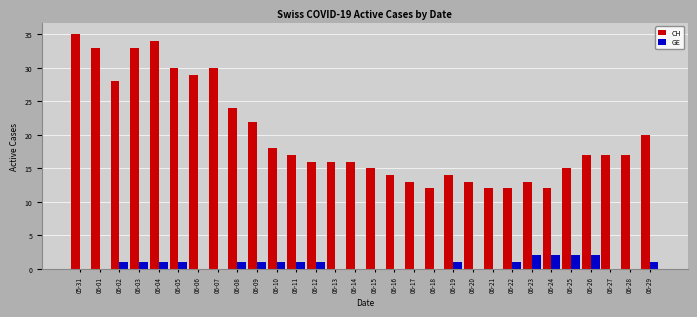

What is the difference between the GE values at 06-05 and 05-31?

1